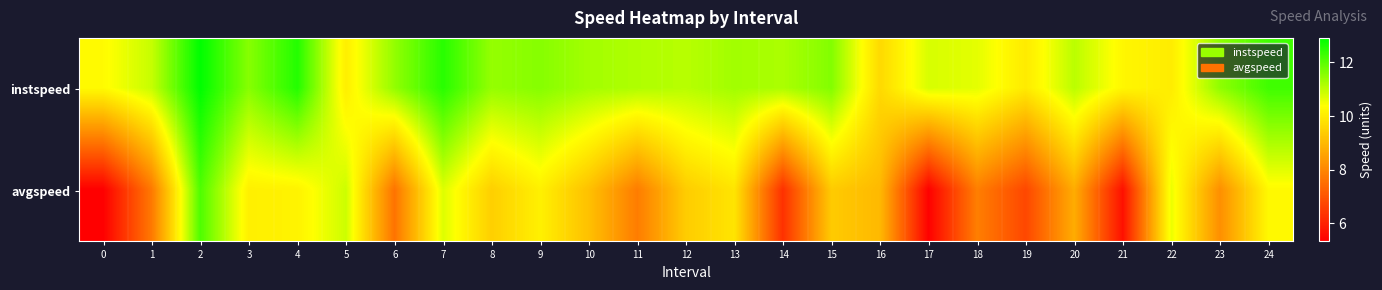

At 16, list the series in order from smallest to largest.

avgspeed, instspeed